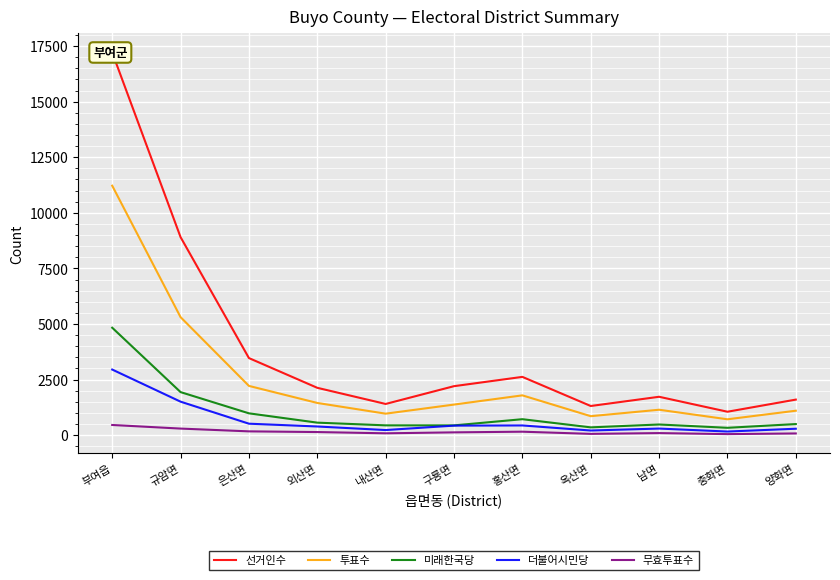

Between 외산면 and 충화면, which series saw the biggest shift?

선거인수